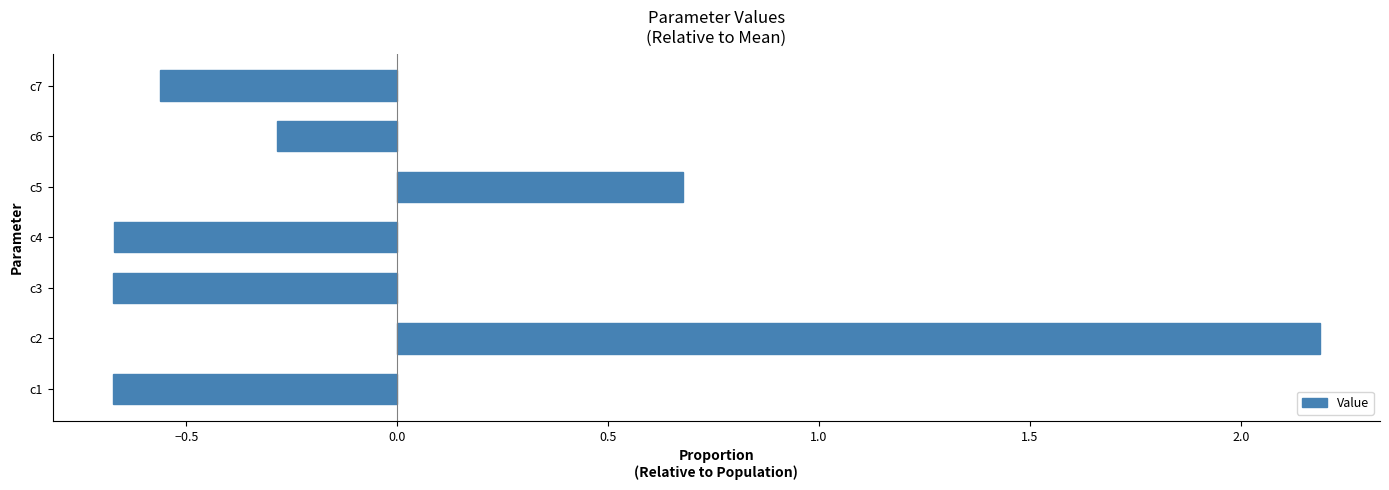

Between c4 and c2, which is larger?

c2